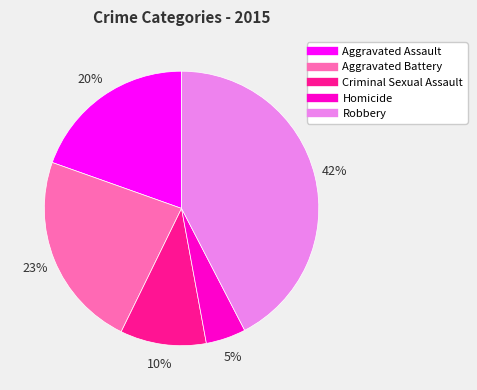

To the nearest percent, what is the combined percentage of Homicide and Criminal Sexual Assault?

15%